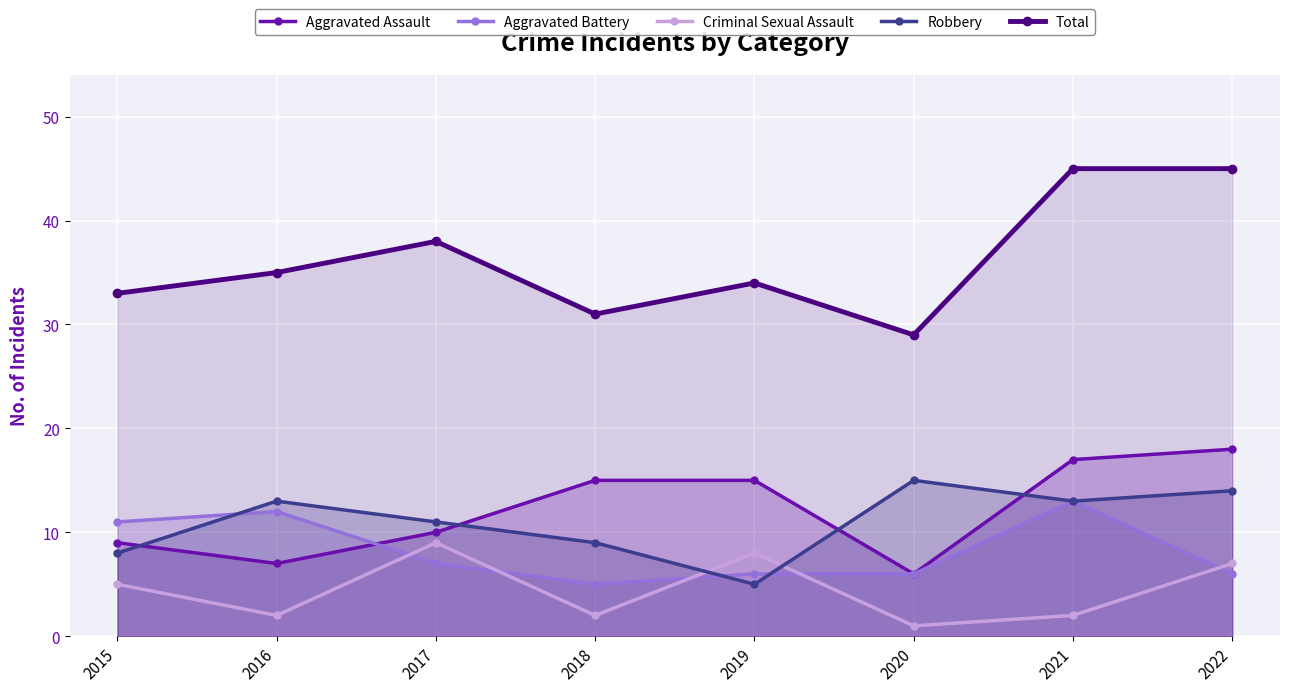

What is the difference between the maximum and second lowest values in the Criminal Sexual Assault series?

7